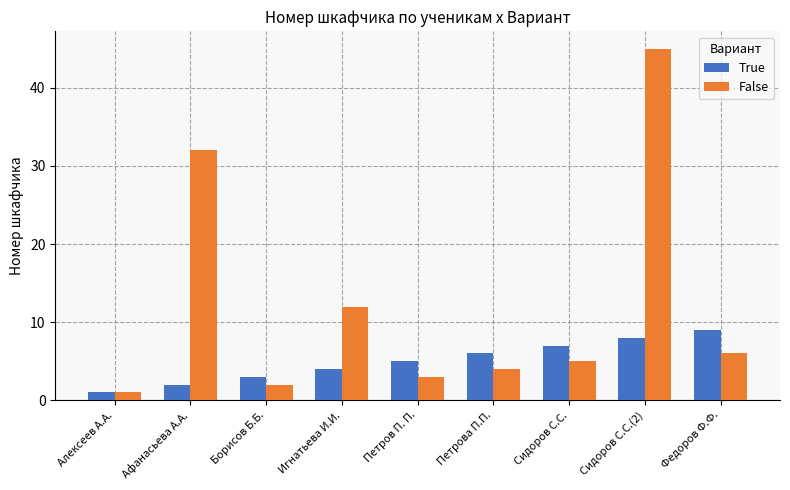

Count the number of categories in the chart.

9